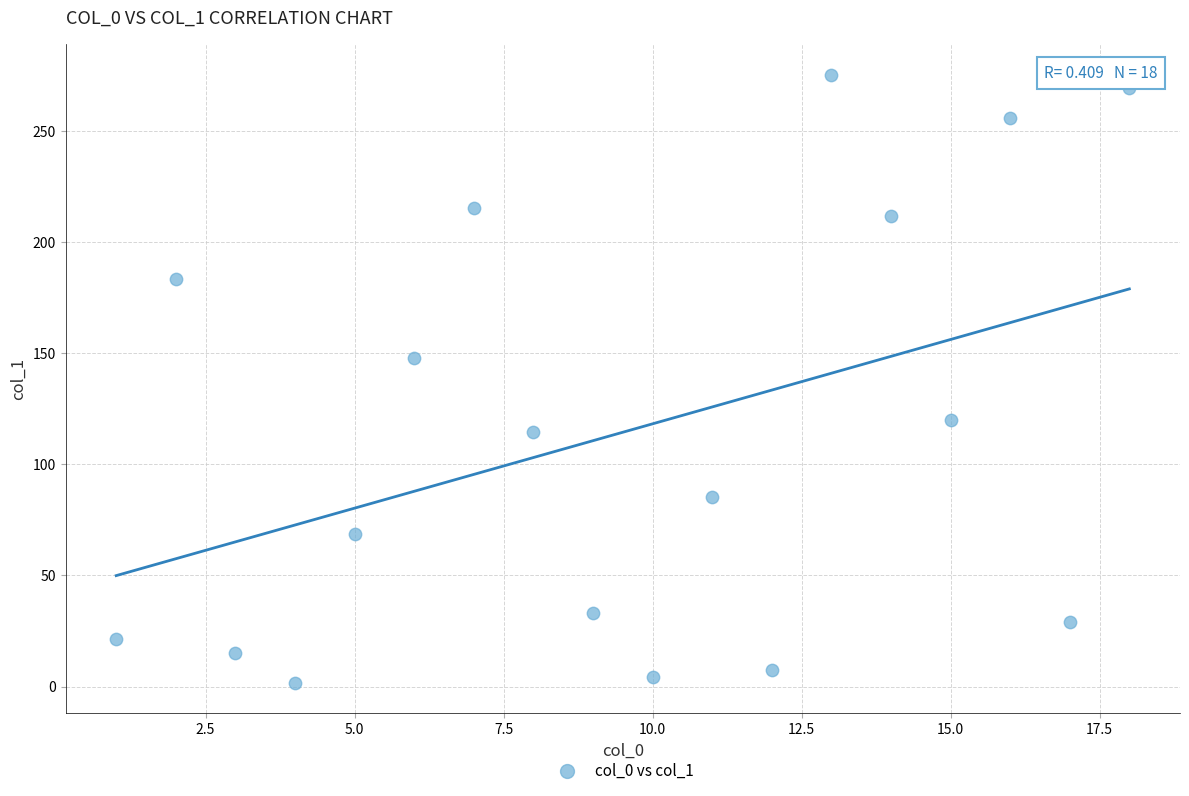

What is the range of X values (max minus min)?

17.0